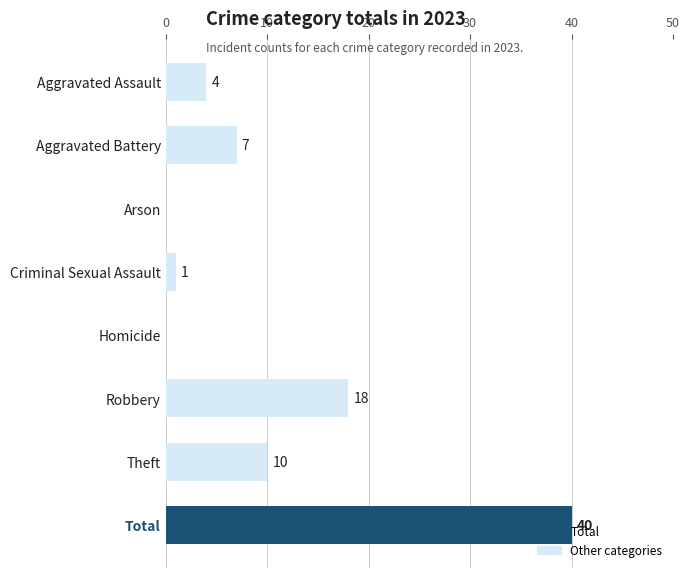

What is the sum of all values?

80